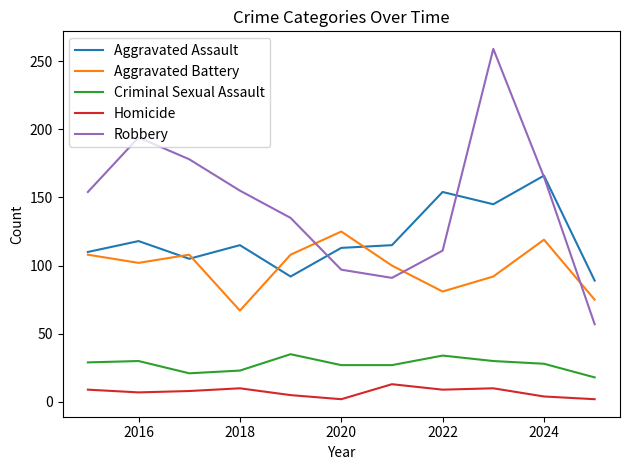

What is the highest value of the Homicide series?

13